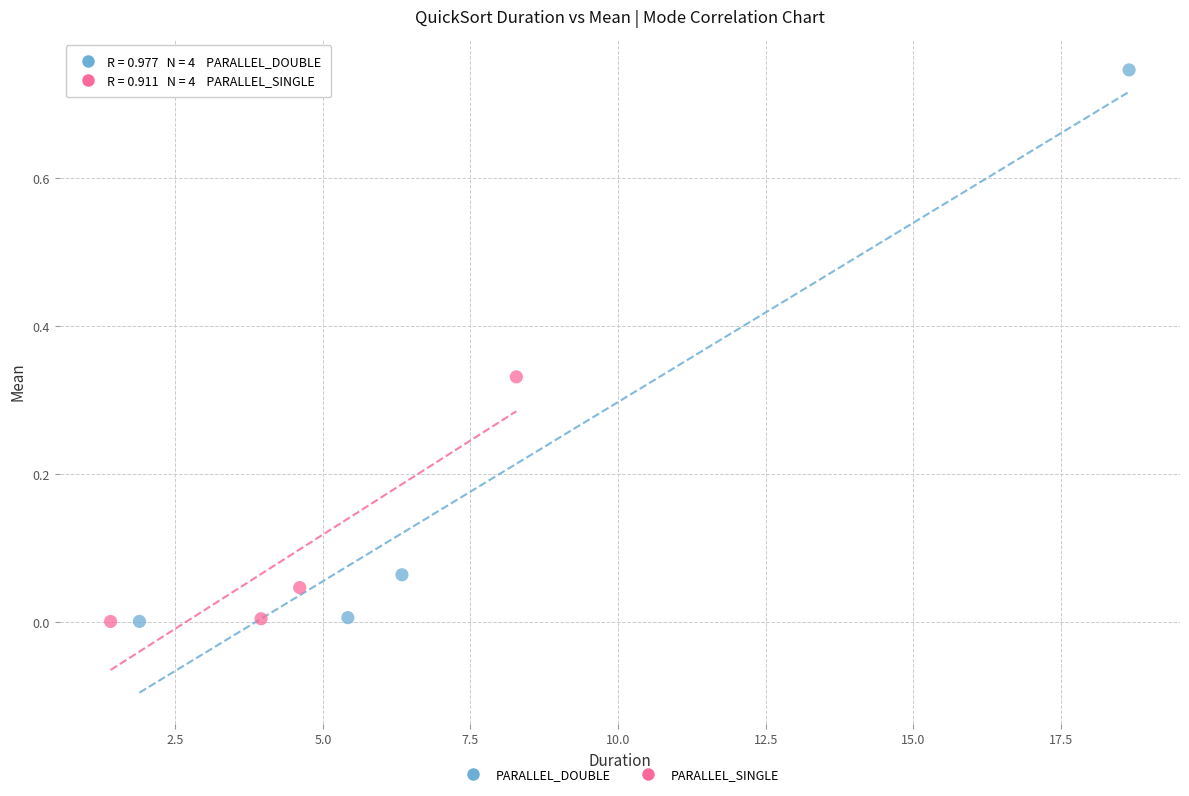

Which series reaches the maximum Y coordinate?

PARALLEL_DOUBLE